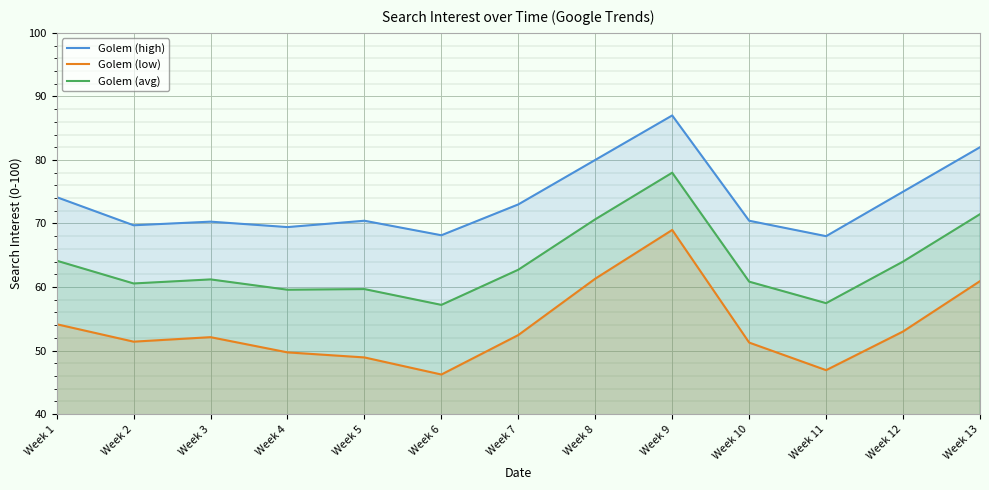

Reading left to right, list all the values displayed in this chart.

Golem (high): 74.1	69.7	70.3	69.4	70.4	68.1	73.0	80.0	87.0	70.4	68.0	75.0	82.0
Golem (low): 54.1	51.4	52.1	49.7	48.9	46.2	52.4	61.3	69.0	51.3	46.9	53.0	60.9
Golem (avg): 64.1	60.6	61.2	59.6	59.7	57.2	62.7	70.7	78.0	60.8	57.5	64.0	71.5